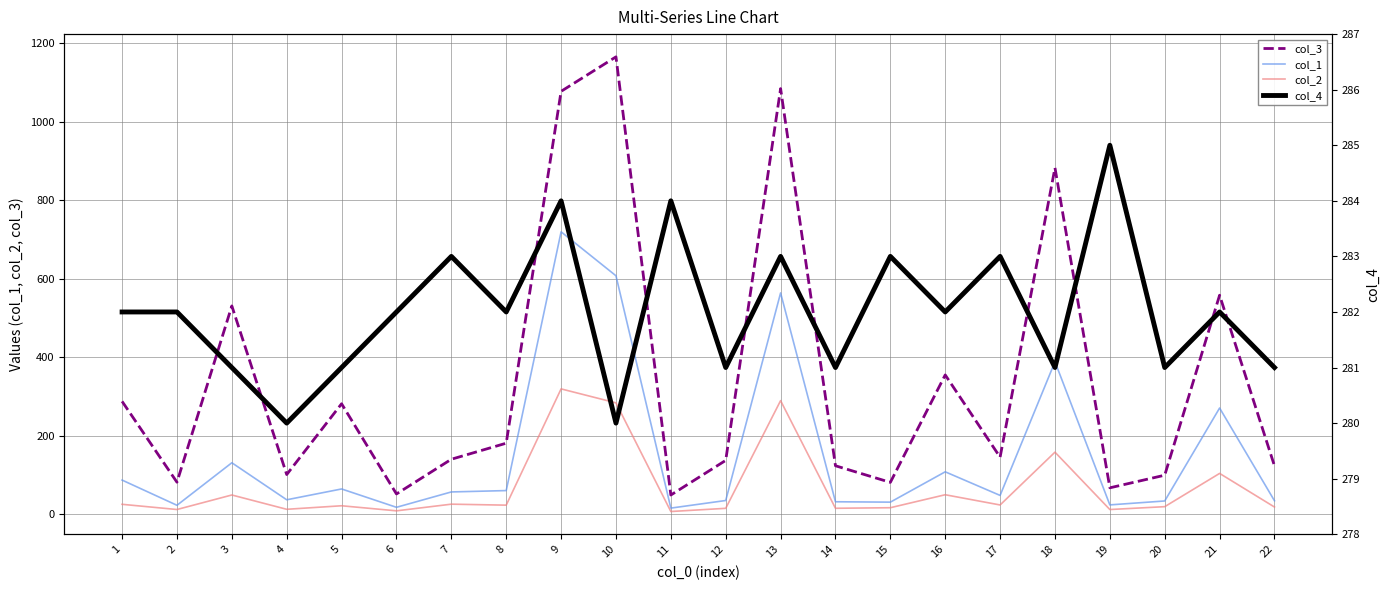

What are all the series names shown in the legend?

col_3, col_1, col_2, col_4